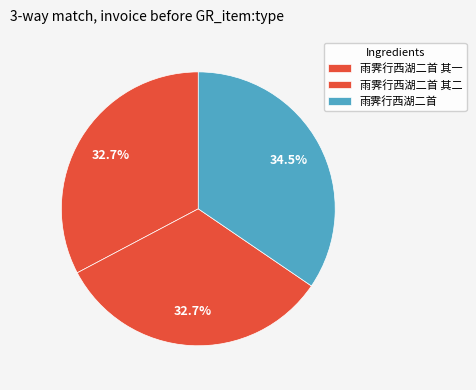

Is 雨霁行西湖二首 the majority of the pie?

No